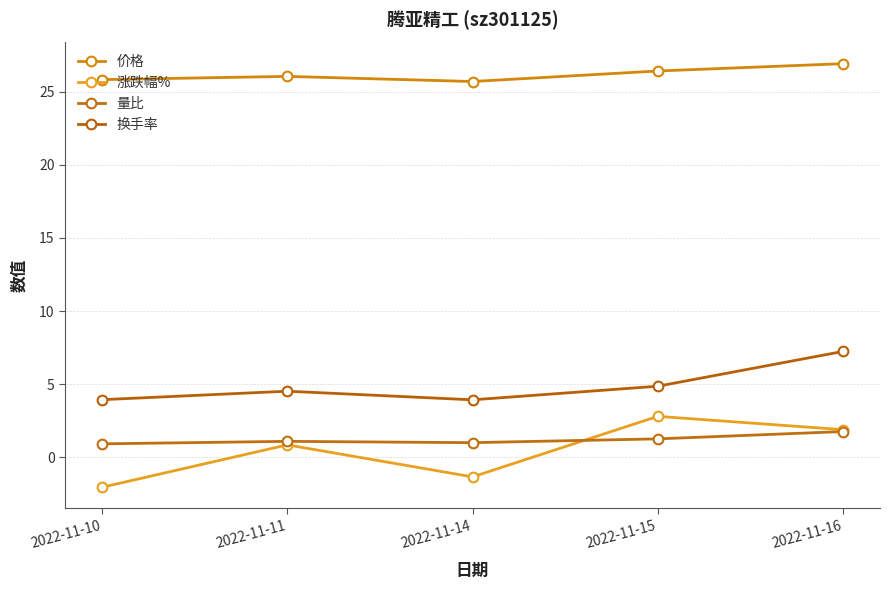

Where is 换手率 nearest to the value 5?

2022-11-15